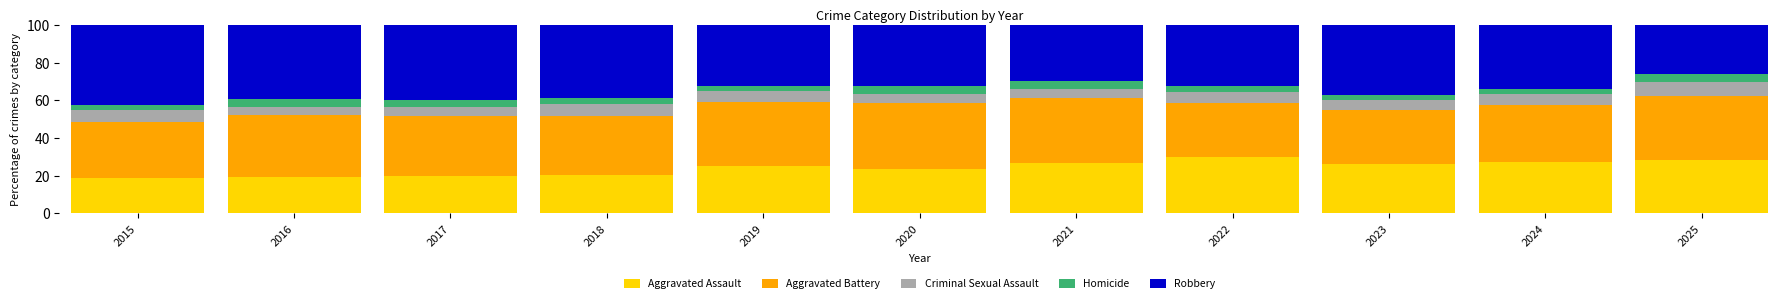

The Aggravated Assault series shows 29.7 at 2022. True or false?

True